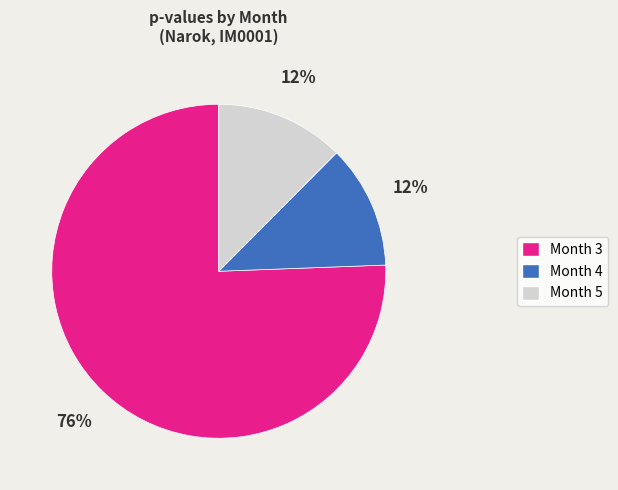

What percentage is the Month 4 slice, to the nearest percent?

12%